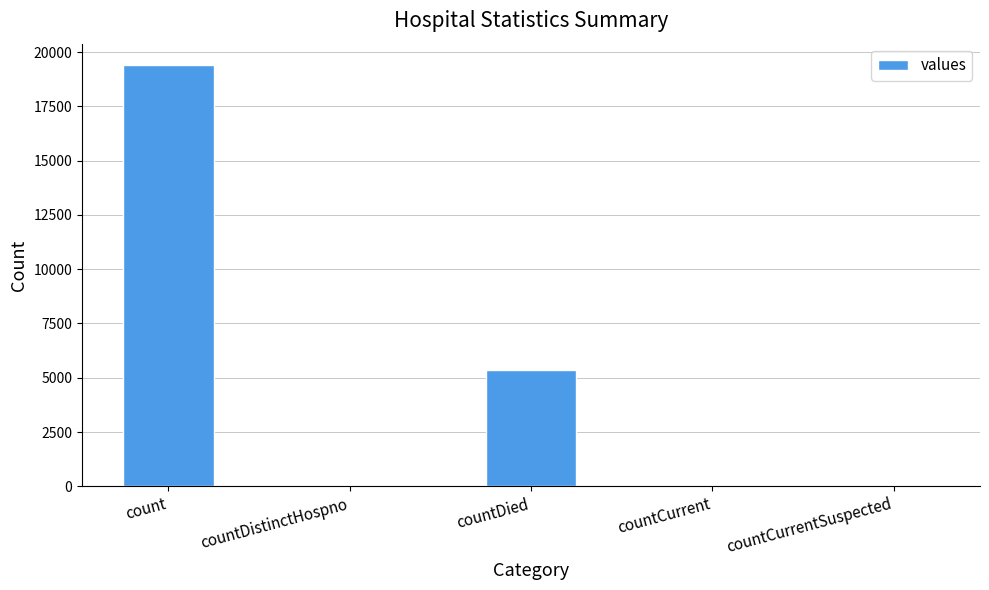

What is the average value?

4975